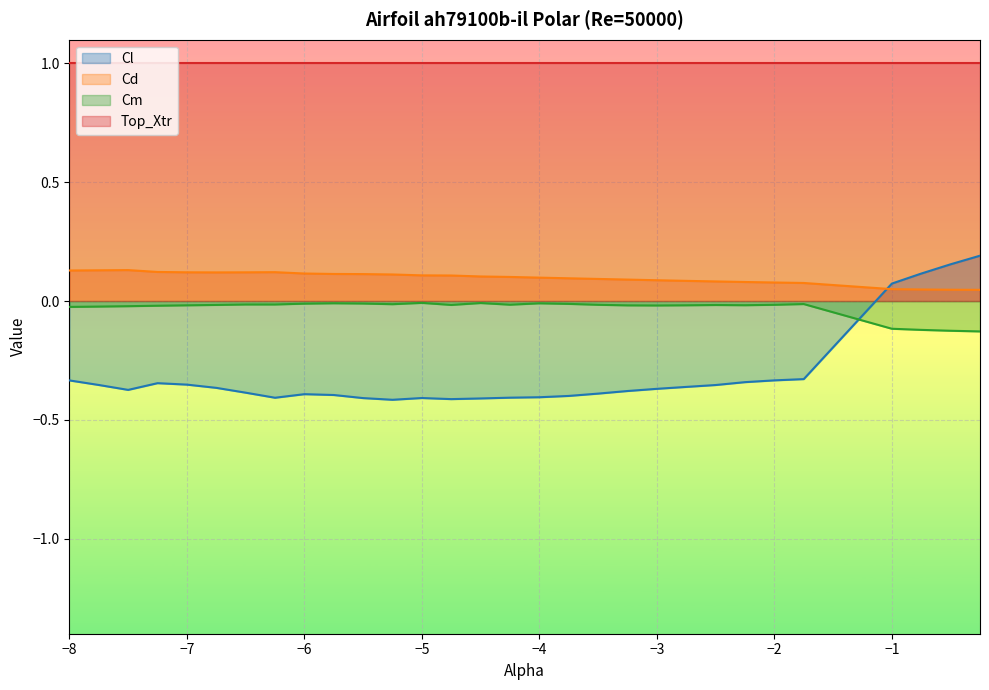

What value does the Cm series have at -0.5?

-0.1